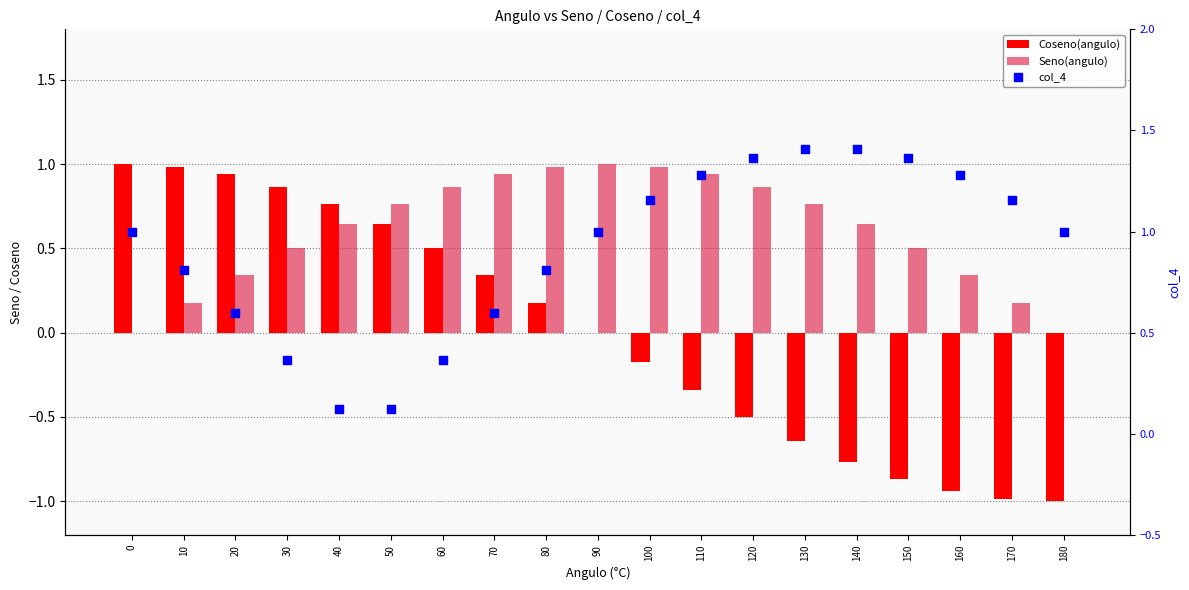

Which series has the widest spread of Y values?

Coseno(angulo)